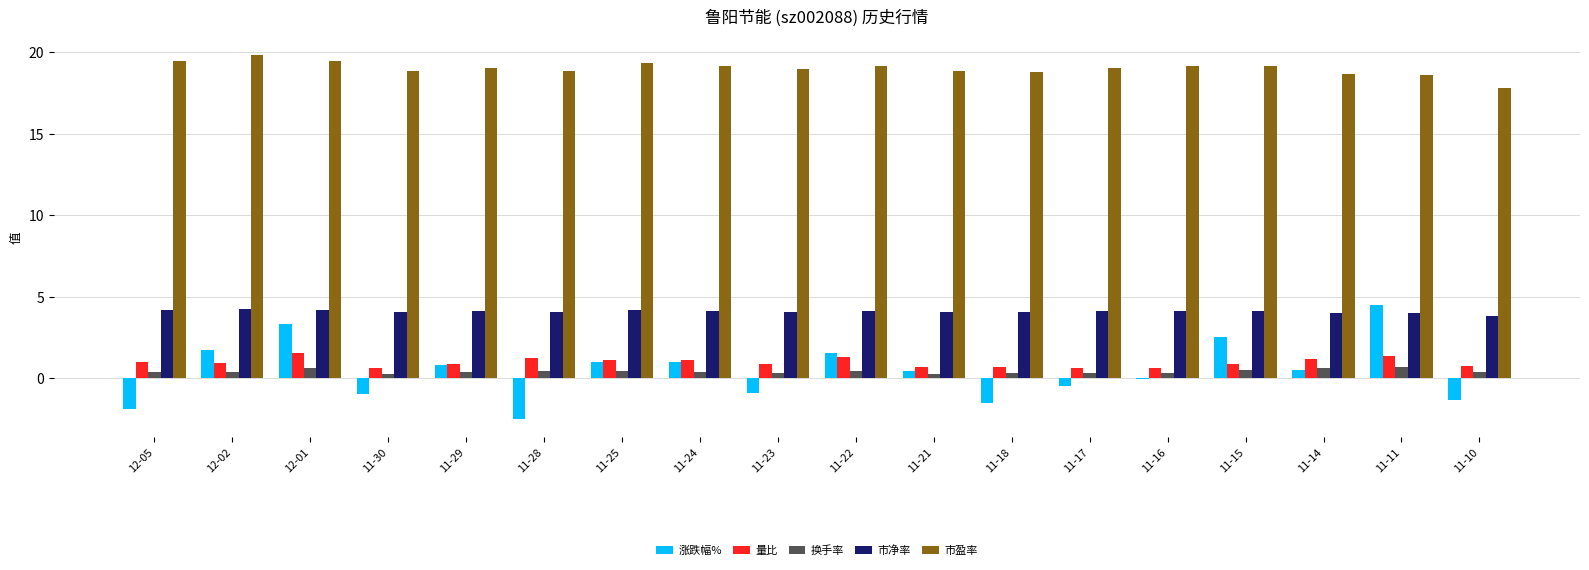

What is the sum of all 市盈率 values?

342.5